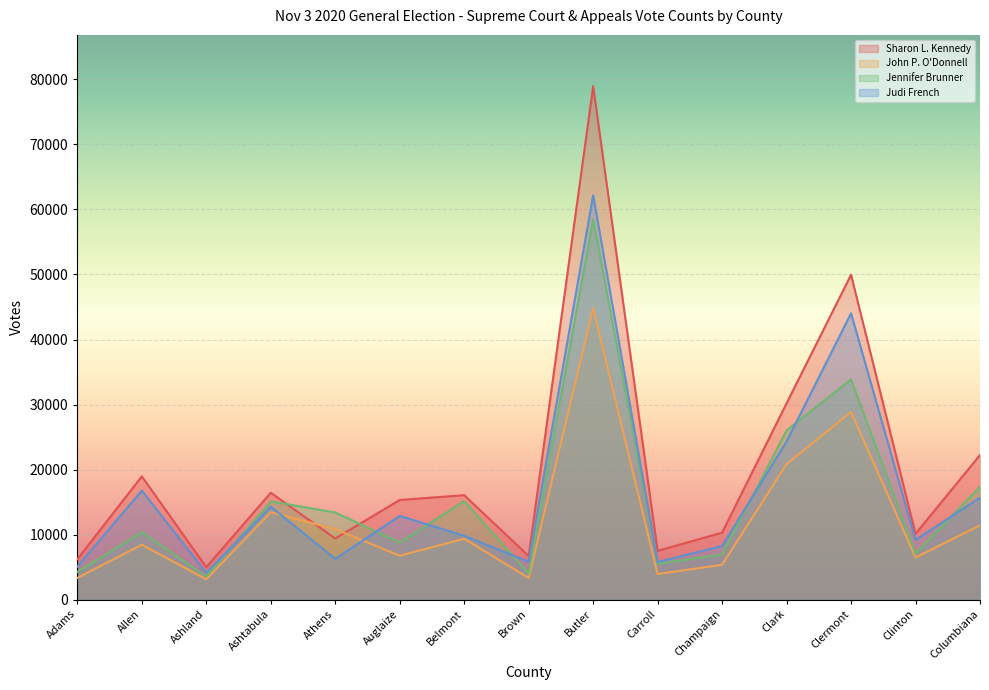

What is the spread (max minus min) of values at Athens?

7121